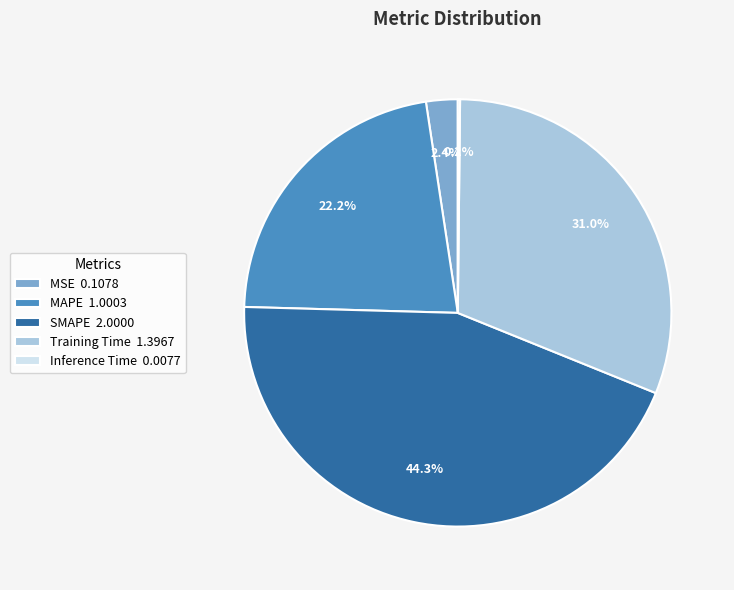

Is MAPE 1.0003 the majority of the pie?

No